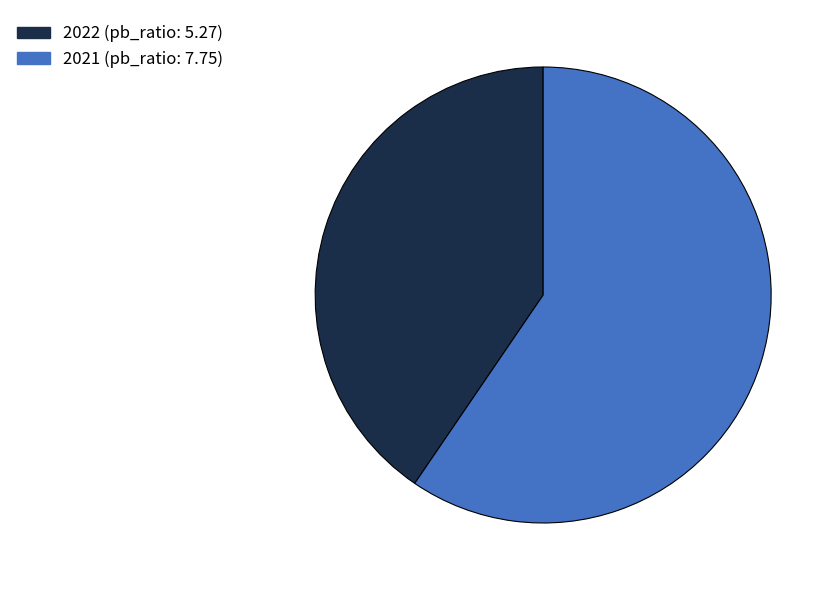

Does any single category account for the majority?

Yes